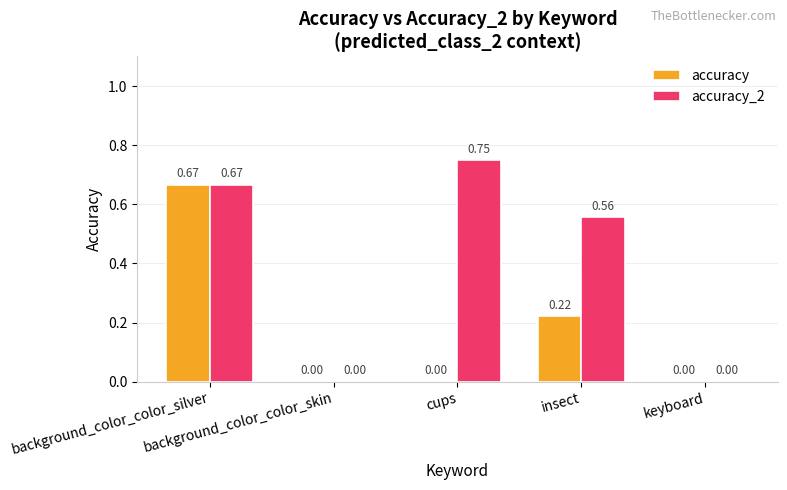

Which category has the highest value in the accuracy series?

background_color_color_silver